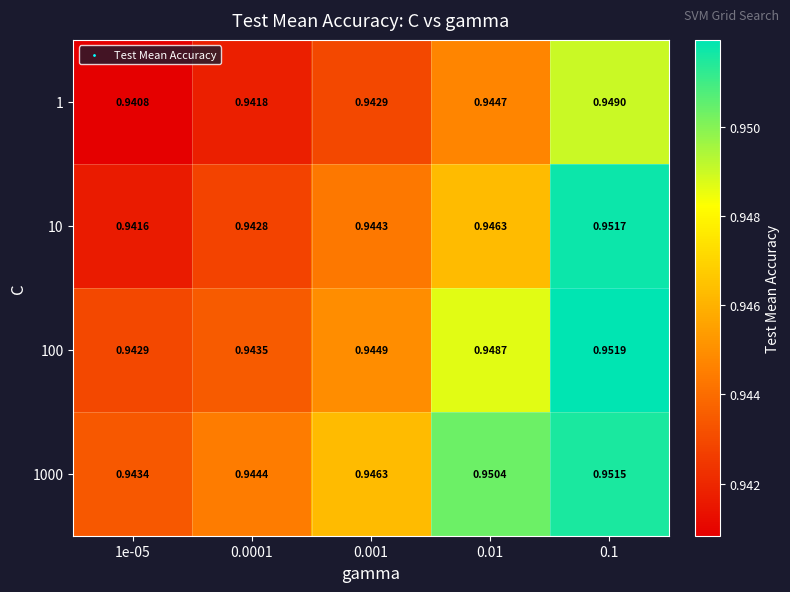

Rank the series at 0.0001 from lowest to highest value.

1, 10, 100, 1000